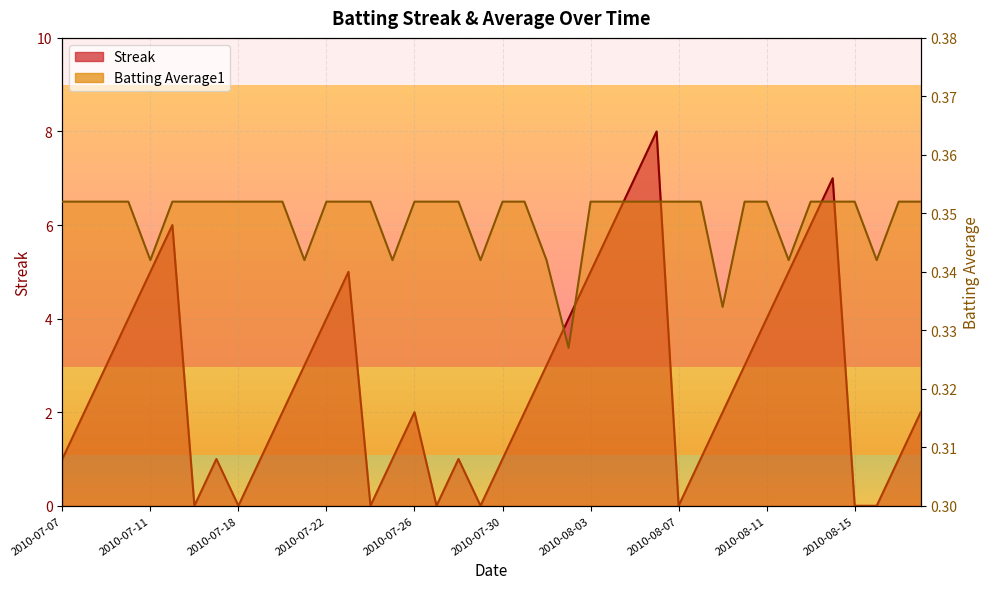

Where do Batting Average1 and Streak first cross each other?

2010-07-15 and 2010-07-16